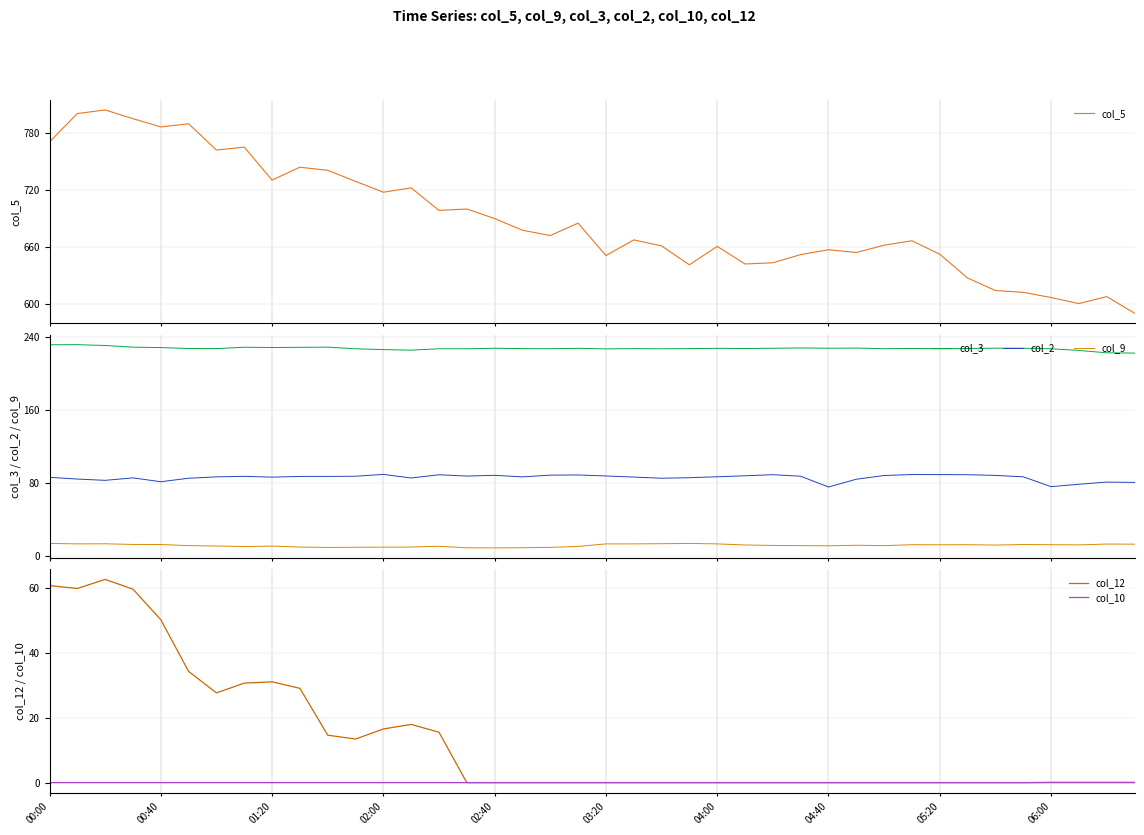

The col_12 series shows 0.0 at 15. True or false?

True